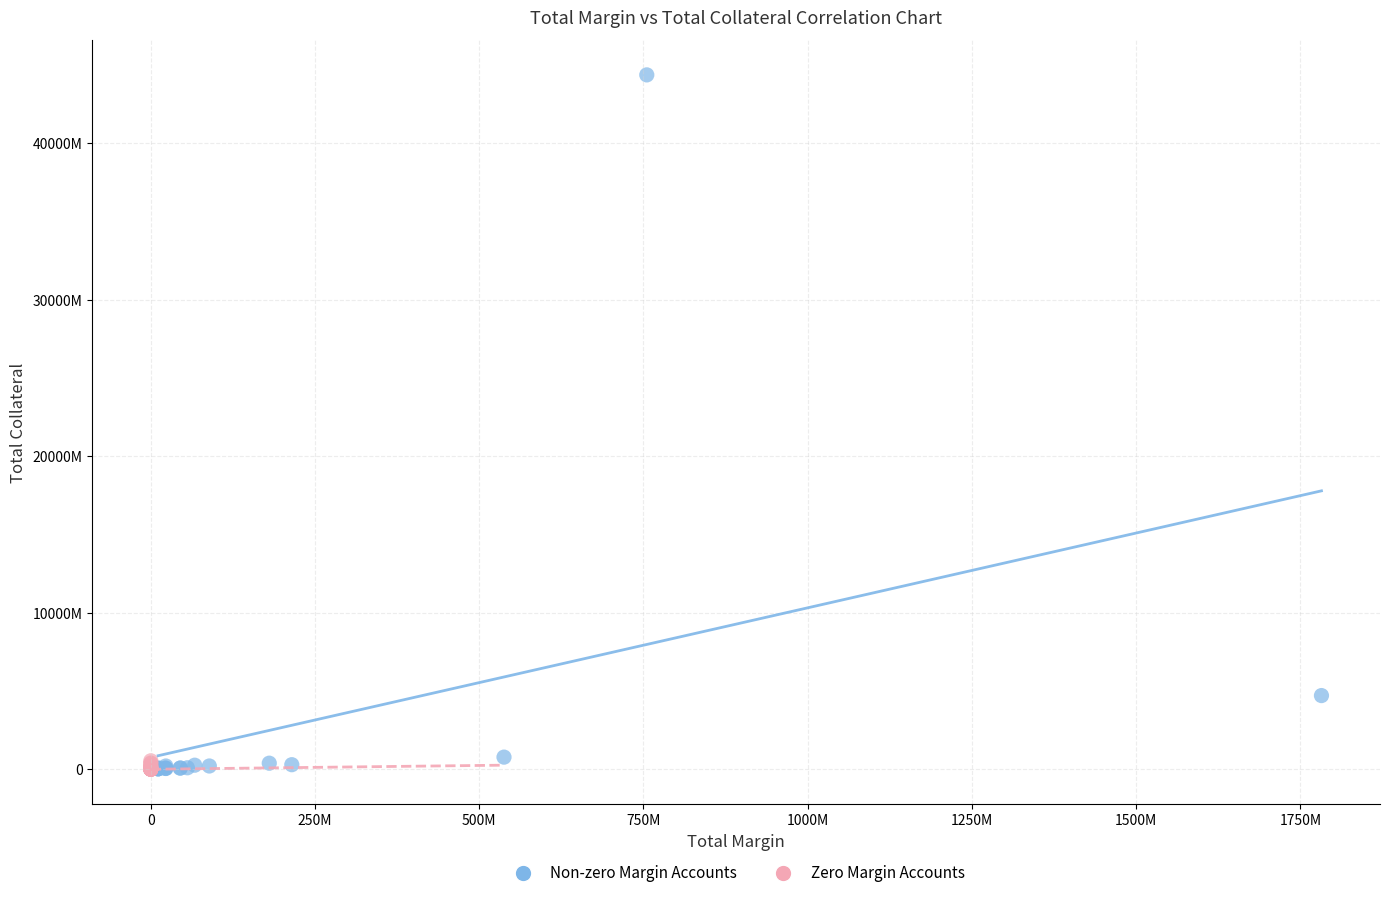

What are all the series names shown in the legend?

Non-zero Margin Accounts, Zero Margin Accounts